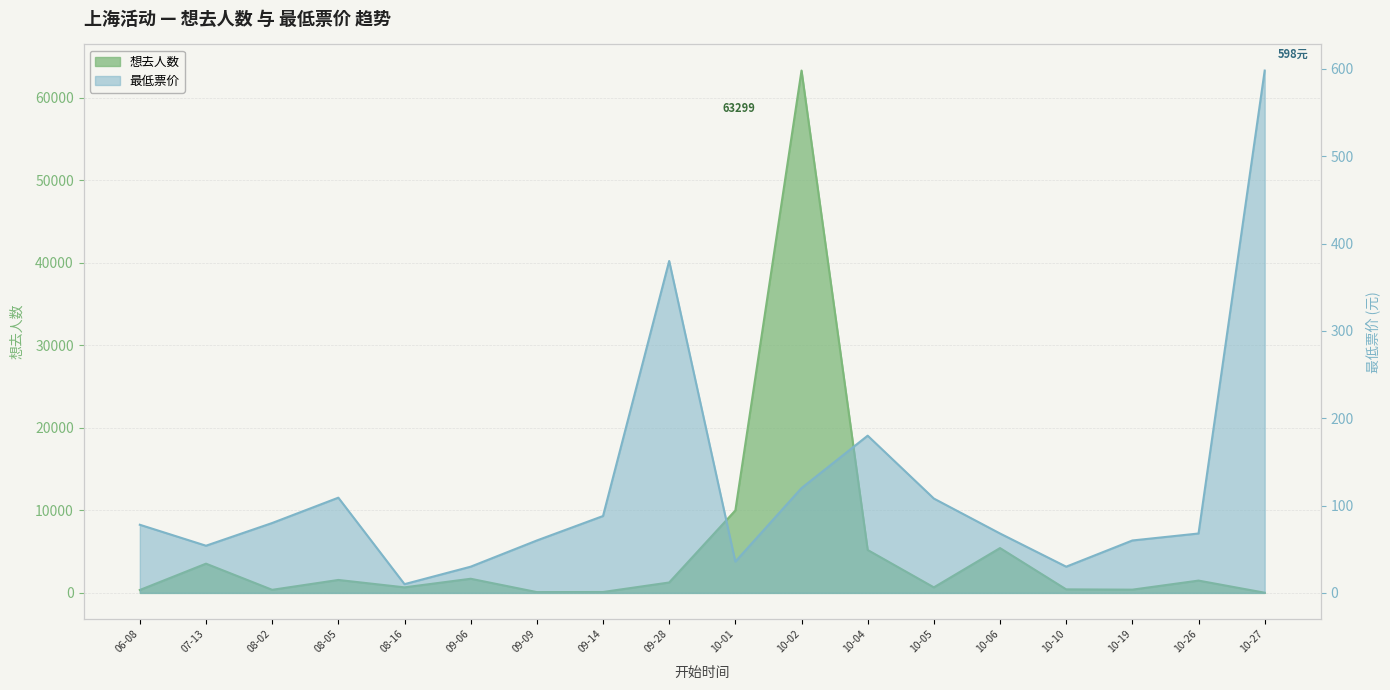

Which series ends up on top after the final intersection of 想去人数 and 最低票价?

最低票价